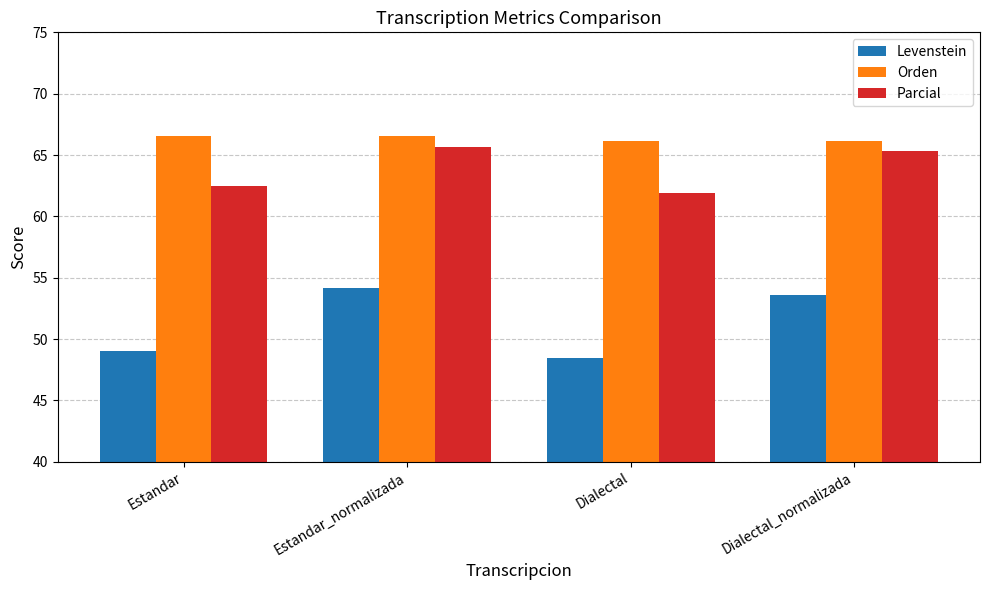

Which label corresponds to the smallest value in the chart?

Dialectal